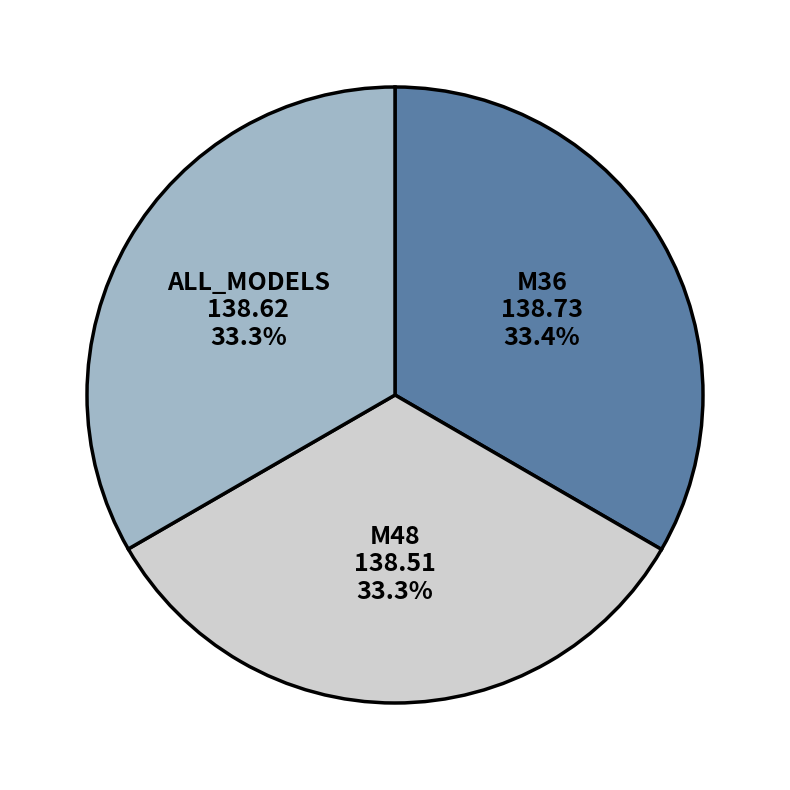

Does any single category account for the majority?

No